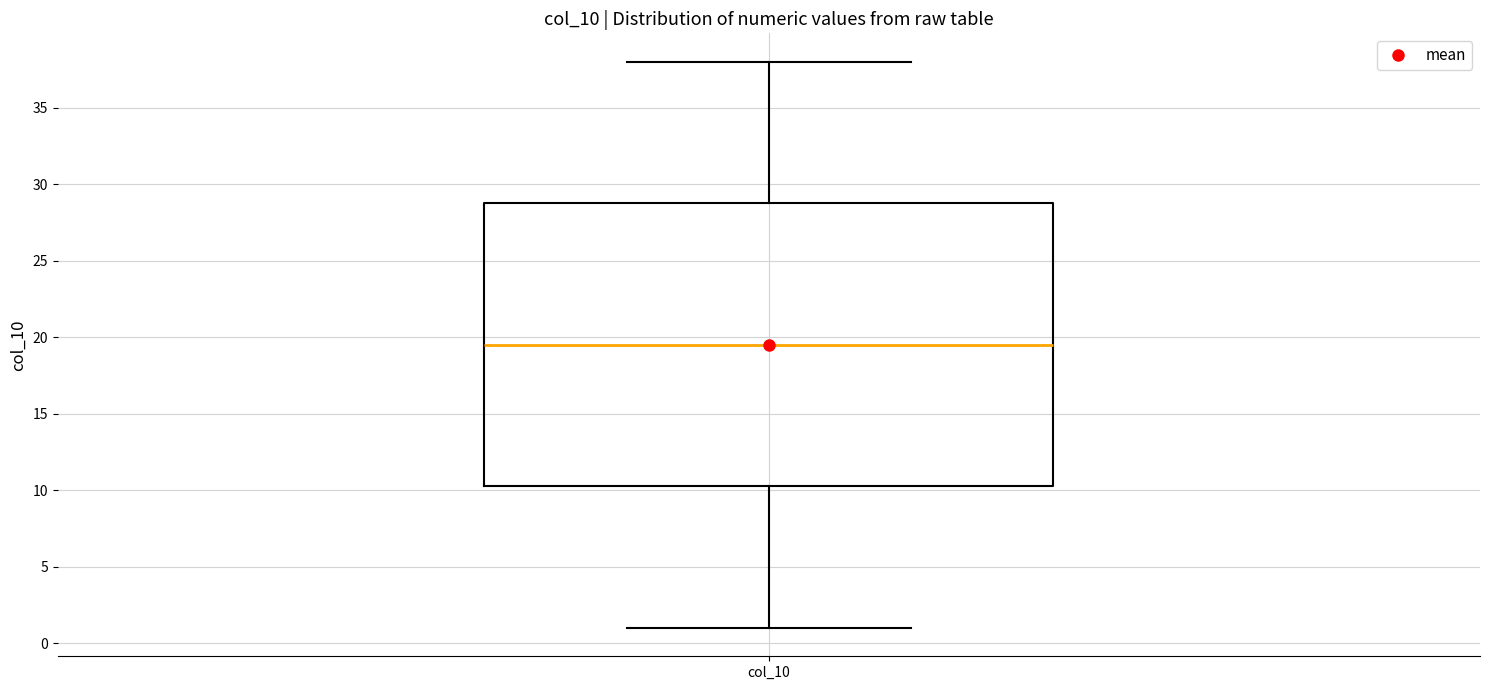

Read this box plot against the y-axis: the position of the median line, the range covered by the box, and the ends of both whiskers. The values are not printed on the chart, so give them approximately, as read against the axis.

median 19.5, box 10.5 to 29.0, whiskers 1.0 to 38.0